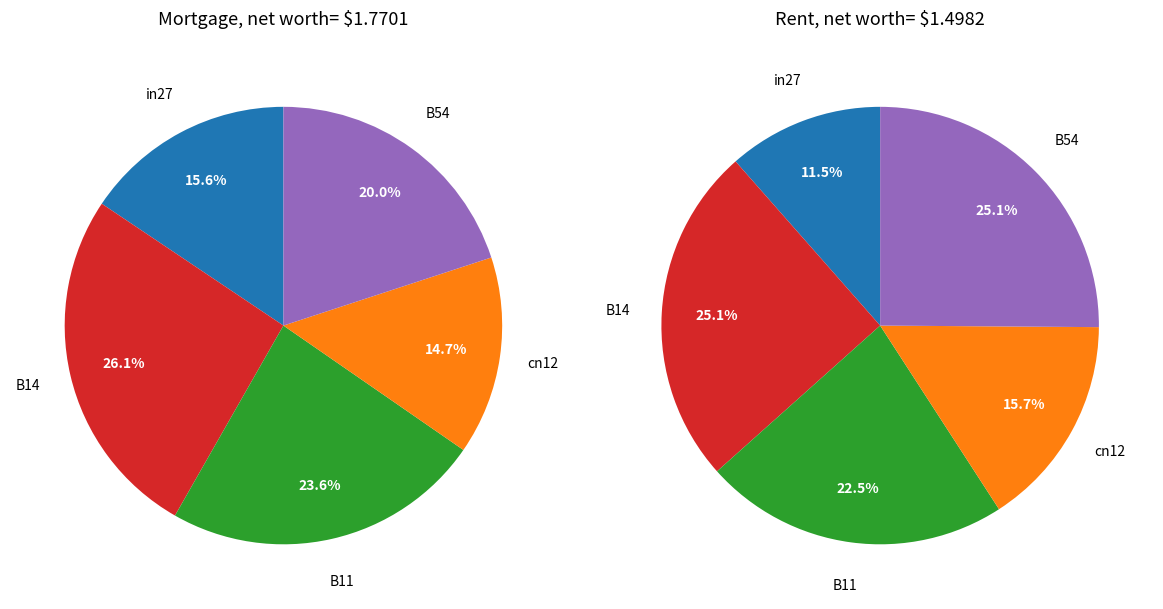

Is it true that B14 is 35% of the pie?

False